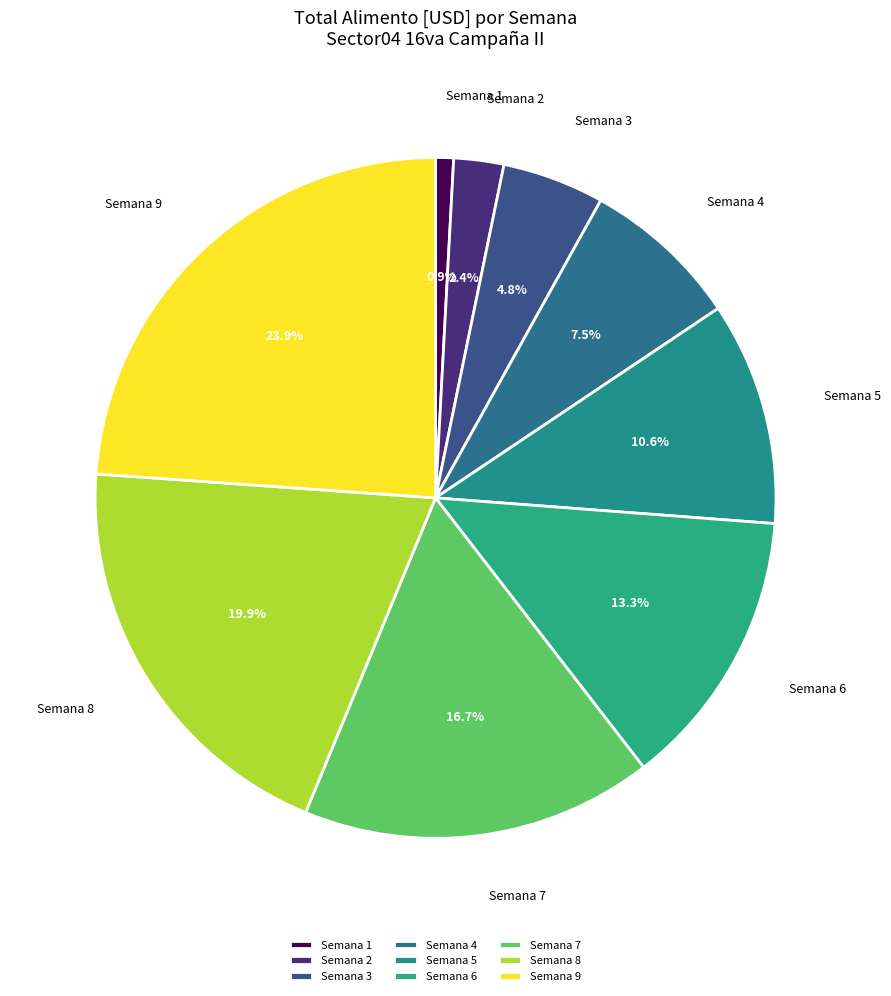

Rank the categories by value from highest to lowest.

Semana 9, Semana 8, Semana 7, Semana 6, Semana 5, Semana 4, Semana 3, Semana 2, Semana 1